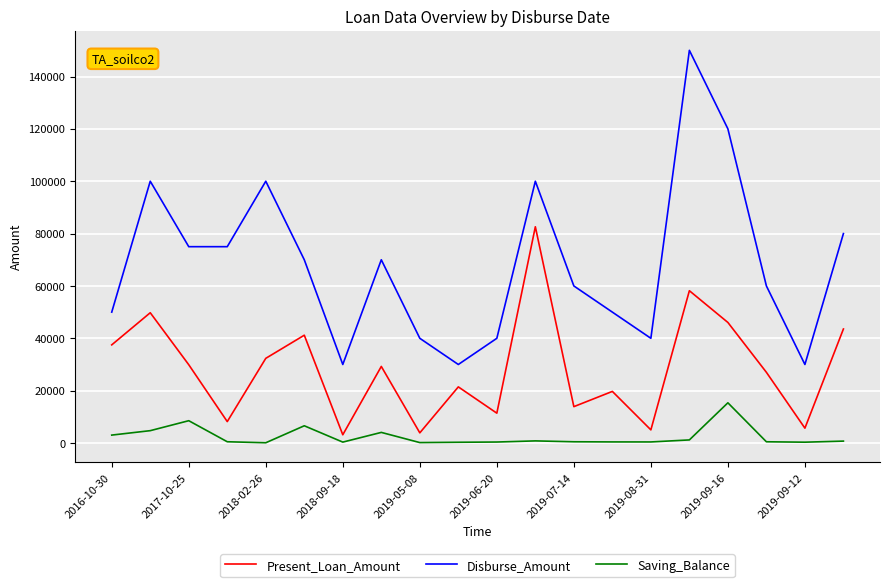

What is the difference between the maximum and minimum values in the Disburse_Amount series?

120000.0